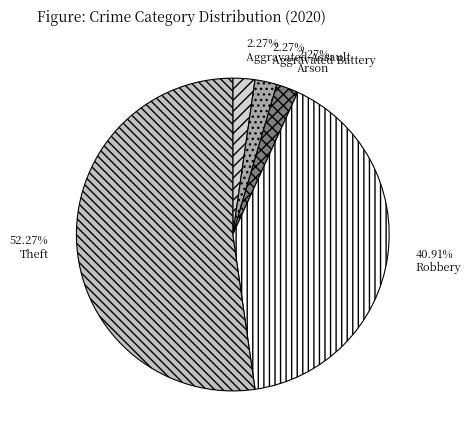

What percentage is the Aggravated Assault slice, to the nearest percent?

2%